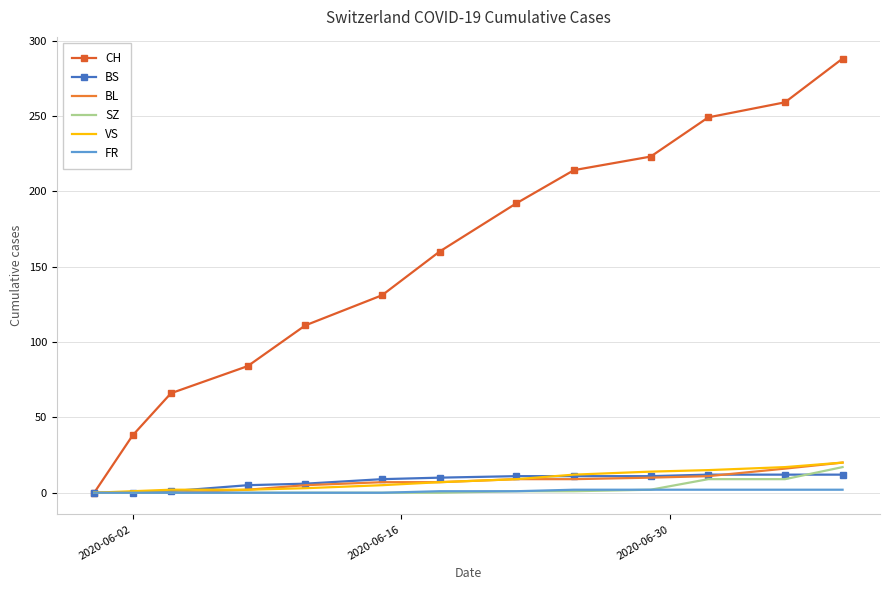

What is the maximum value shown in the chart?

288